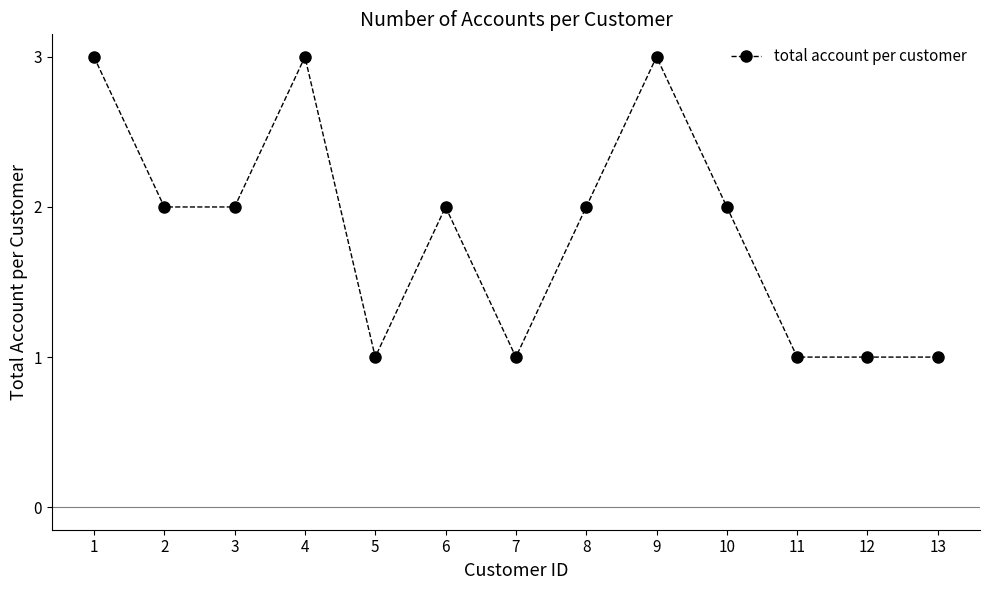

Where is the first local maximum?

4